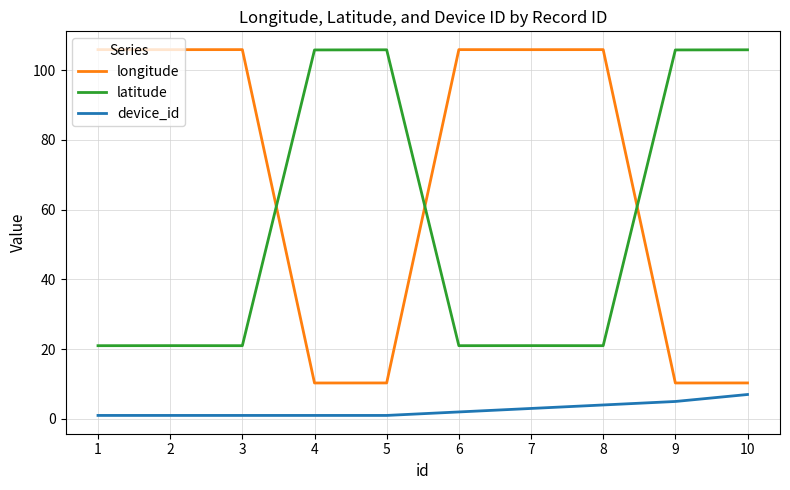

What is the minimum value for latitude?

21.0